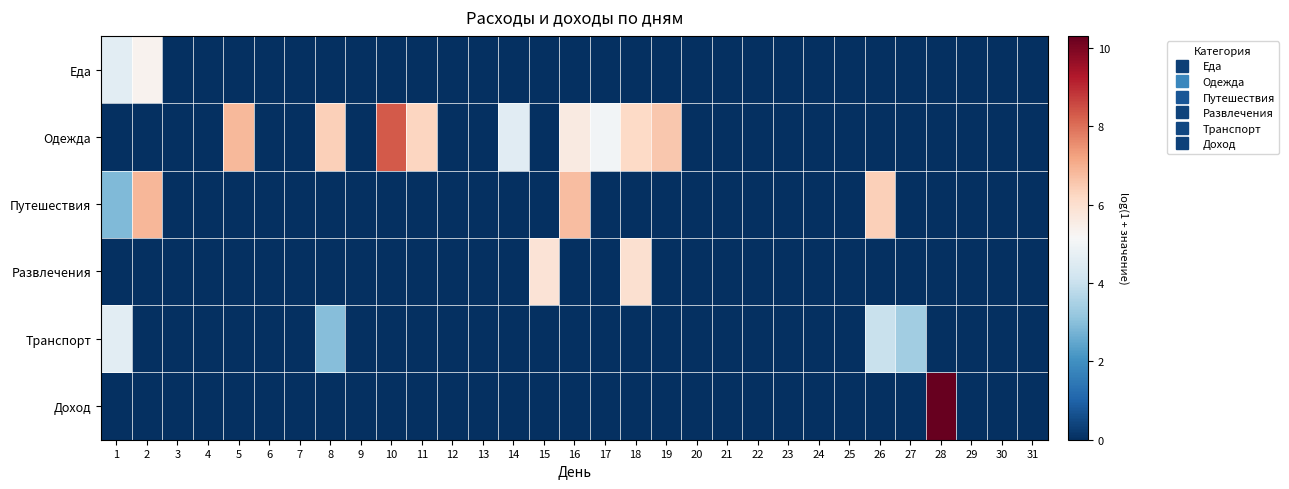

At which category is the sum across all series the highest?

16